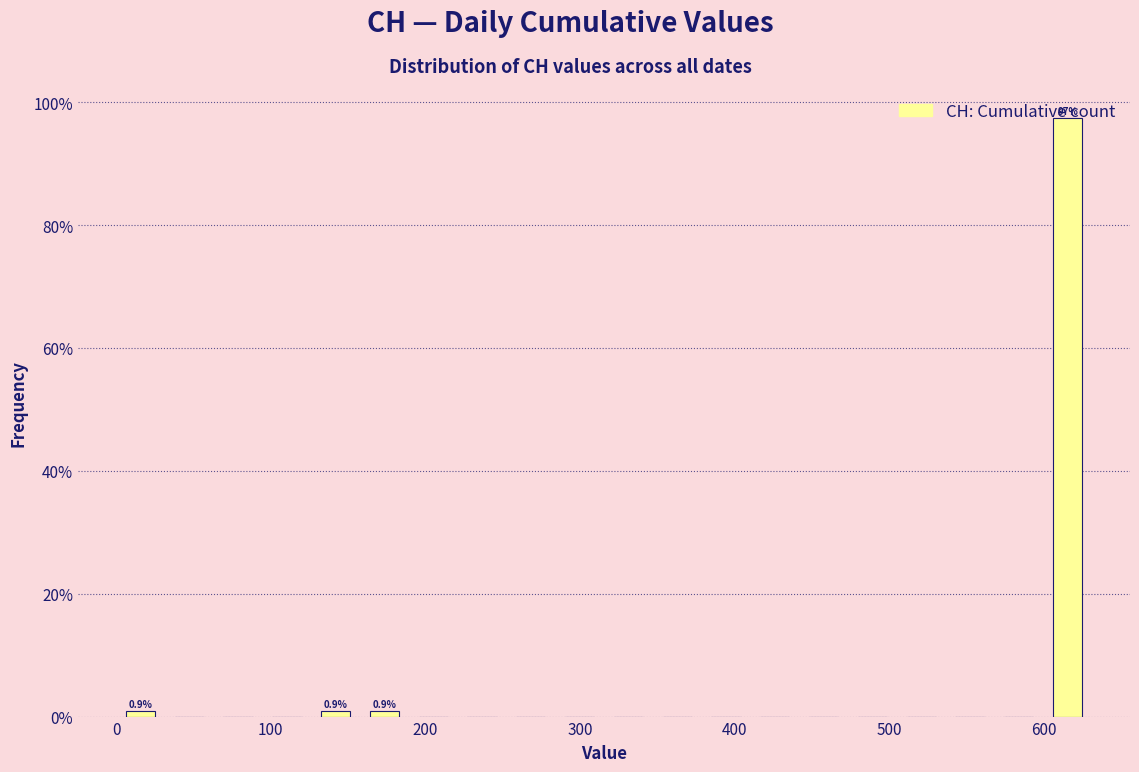

Read against the x-axis, roughly where is the centre of the tallest bar?

620